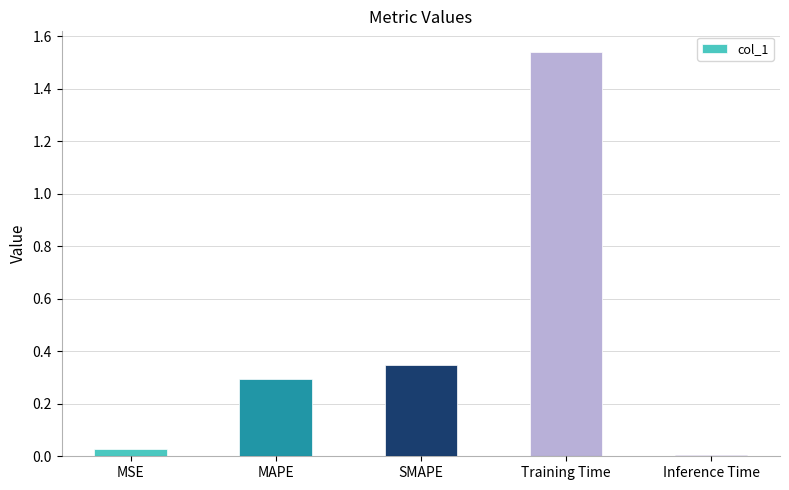

What is the average value?

0.4